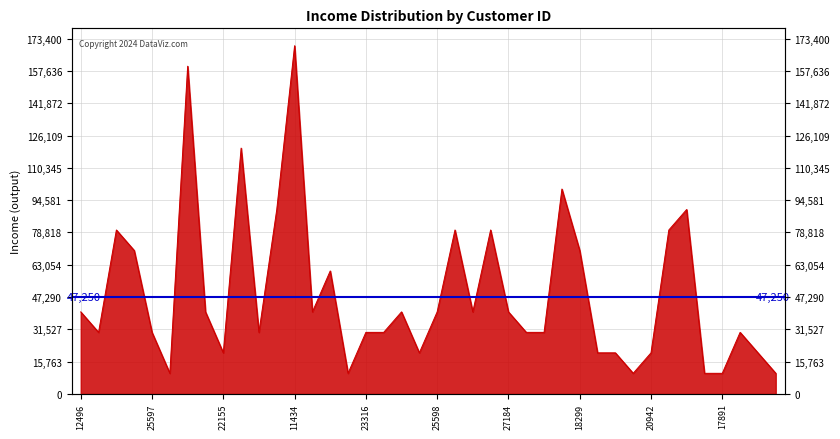

What is the ratio of the value at 17891 to the value at 12697?

0.1